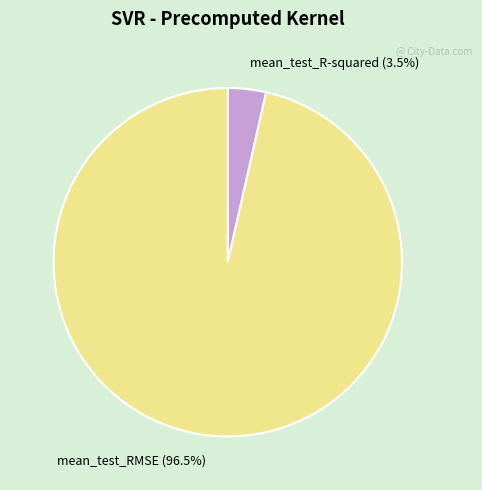

Is mean_test_R-squared the majority of the pie?

No